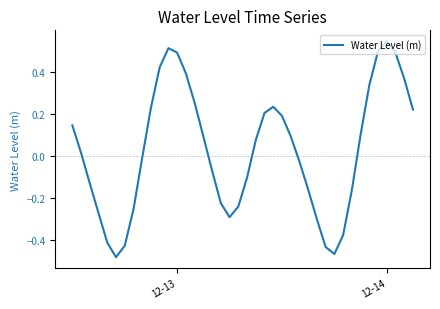

How many lines are shown in the chart?

1